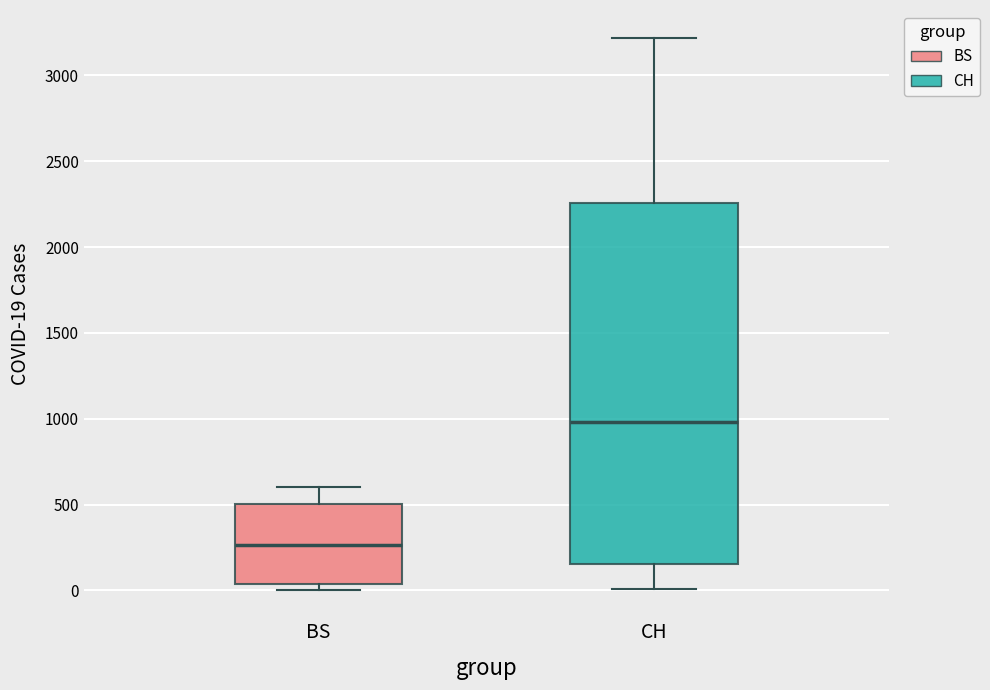

Comparing the boxes themselves (not the whiskers), which one is the tallest?

CH